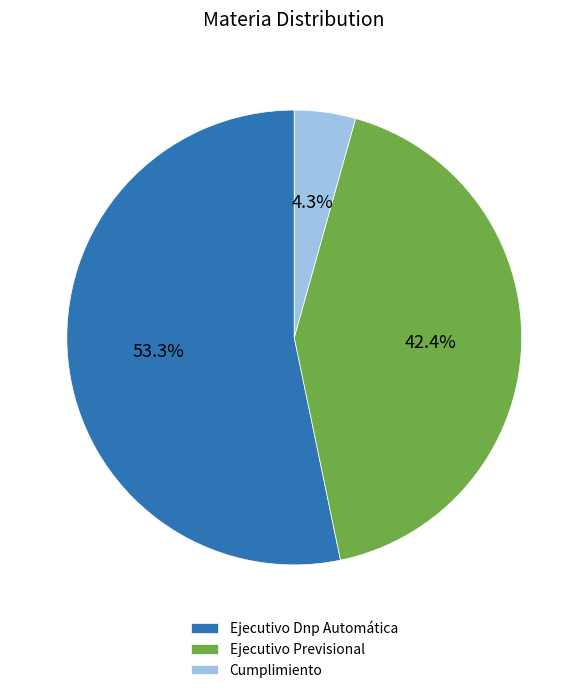

Is Ejecutivo Dnp Automática the majority of the pie?

Yes